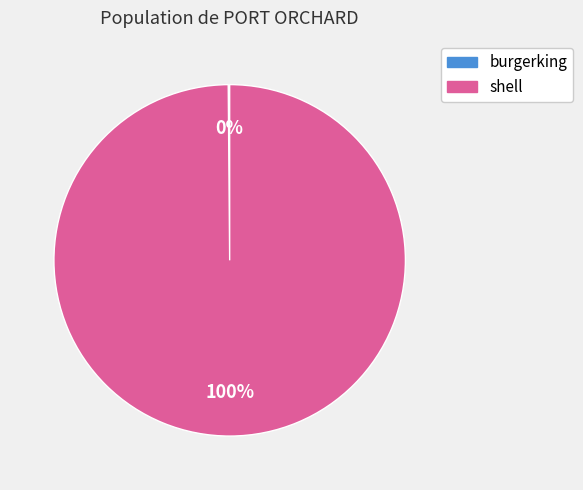

To the nearest percent, what is the average slice percentage?

50%